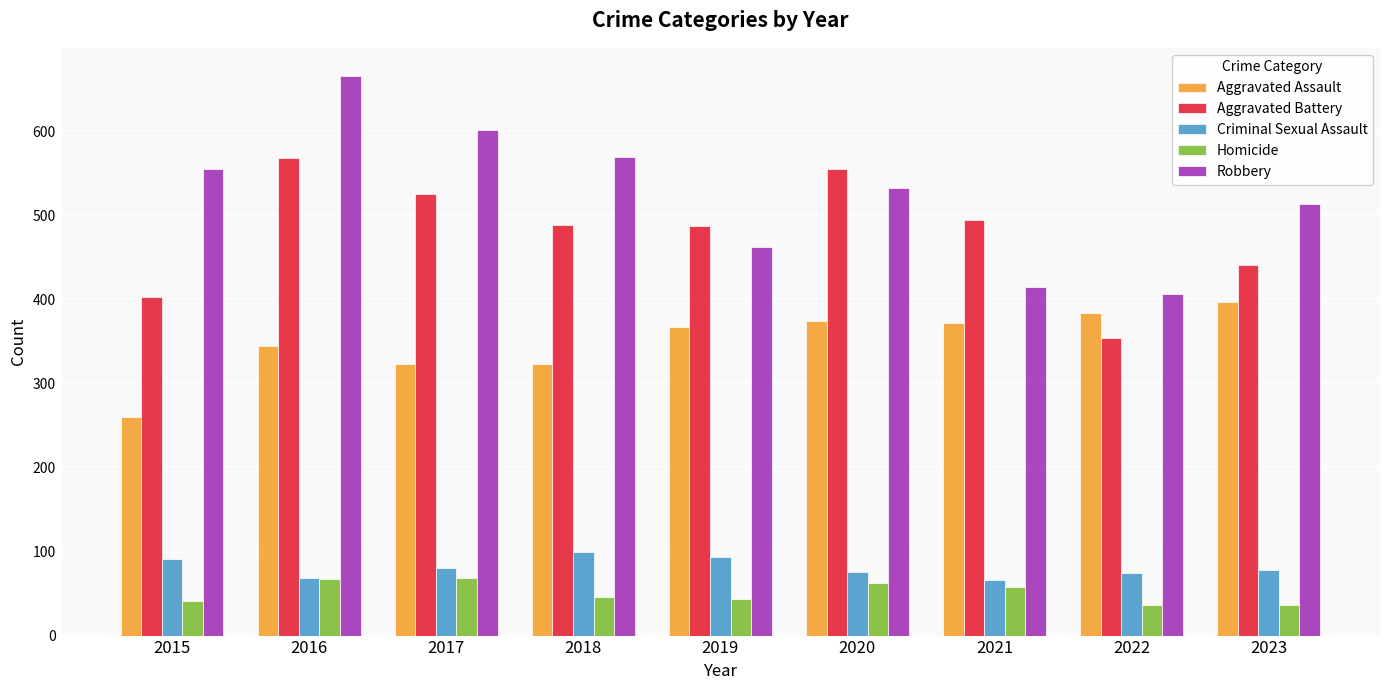

At how many categories does at least one series exceed 659?

1